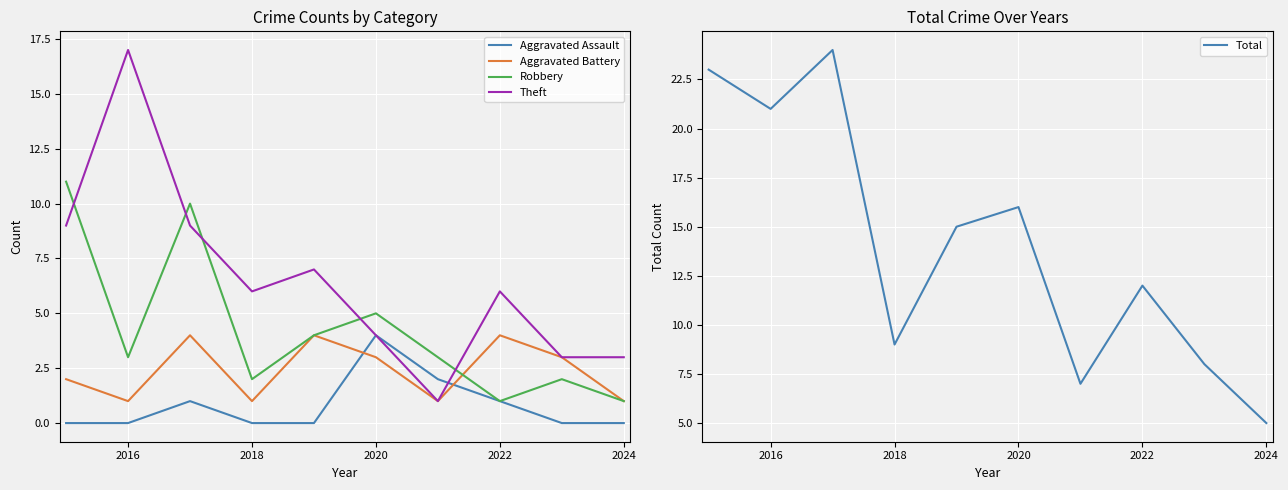

How many interior local peaks does the Robbery series have?

3